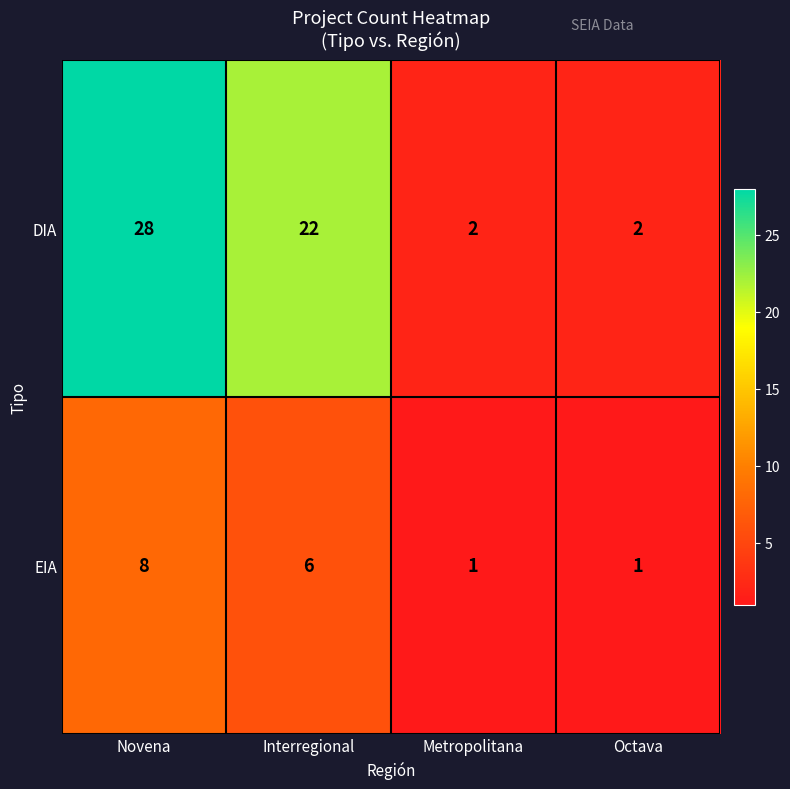

What is the sum of all DIA values?

54